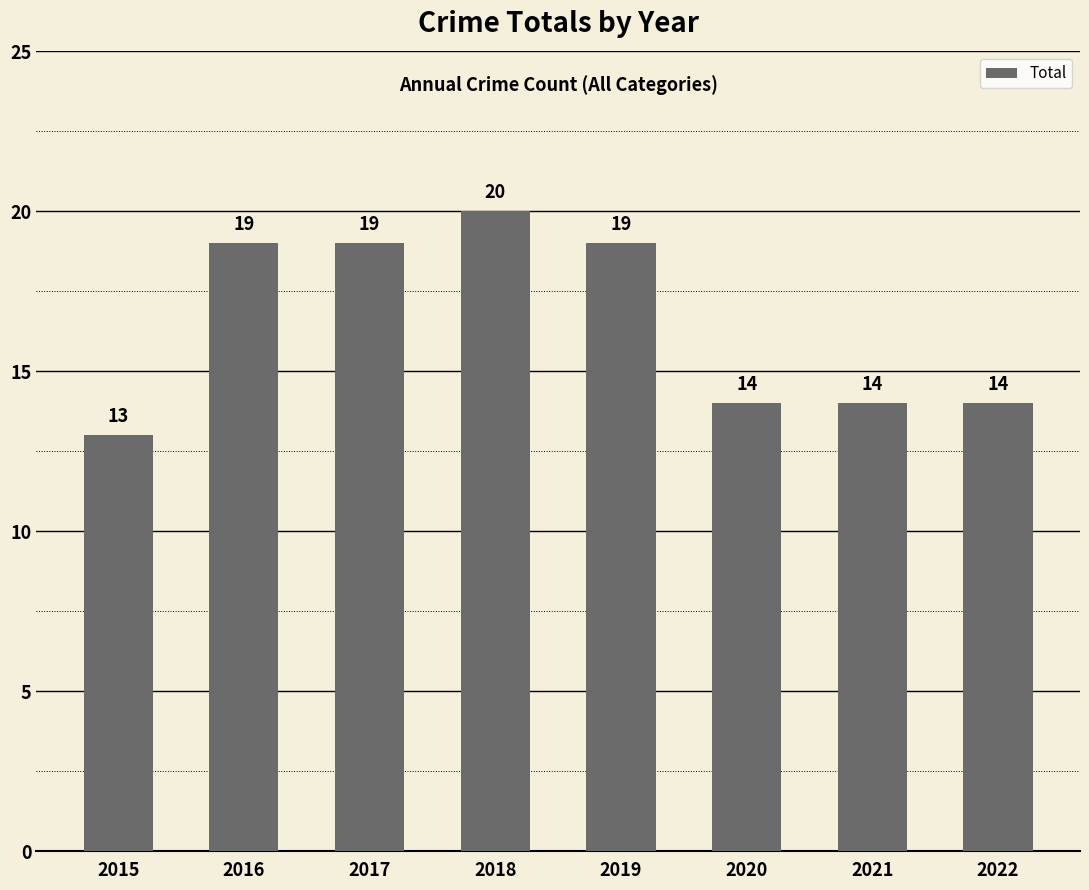

What is the change in value from 2019 to 2021?

-5